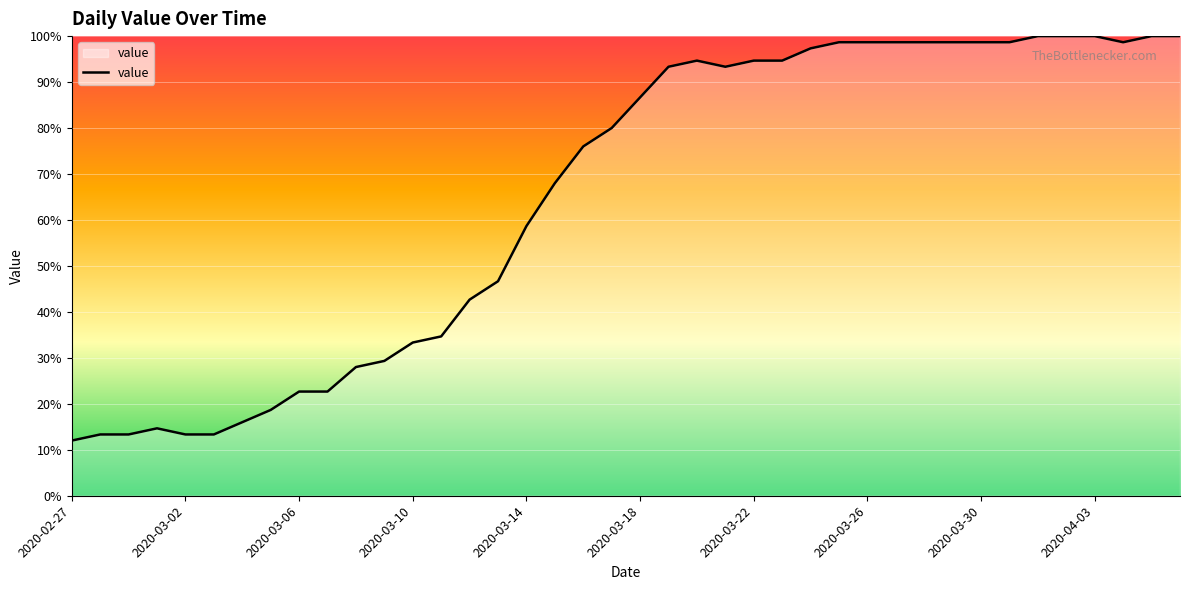

What is the maximum value shown in the chart?

100.0